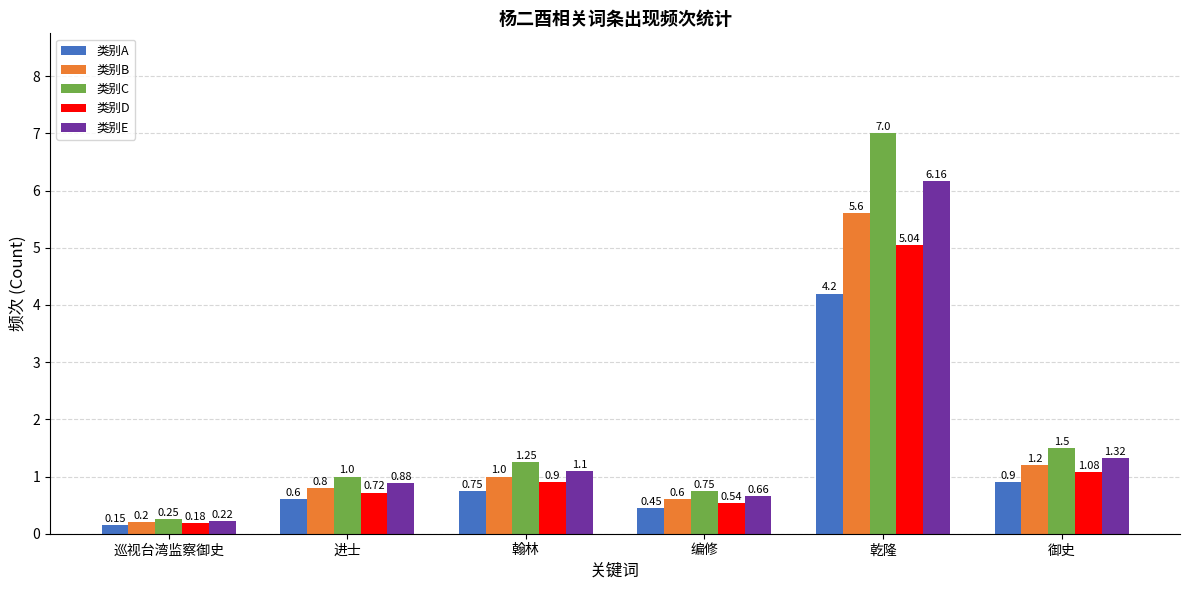

How many bars are there in each group?

5